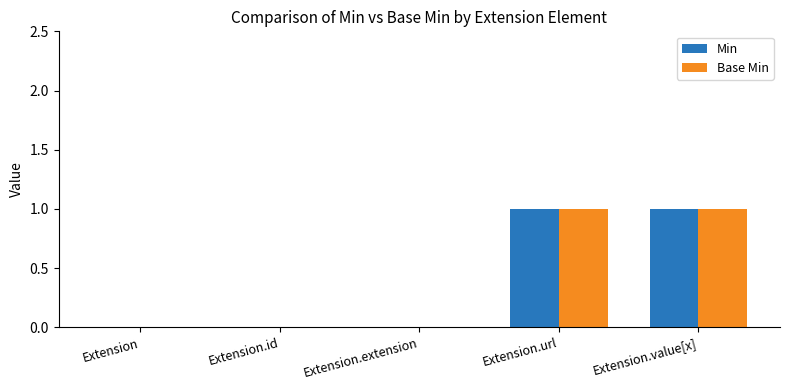

Does the chart contain stacked bars?

No